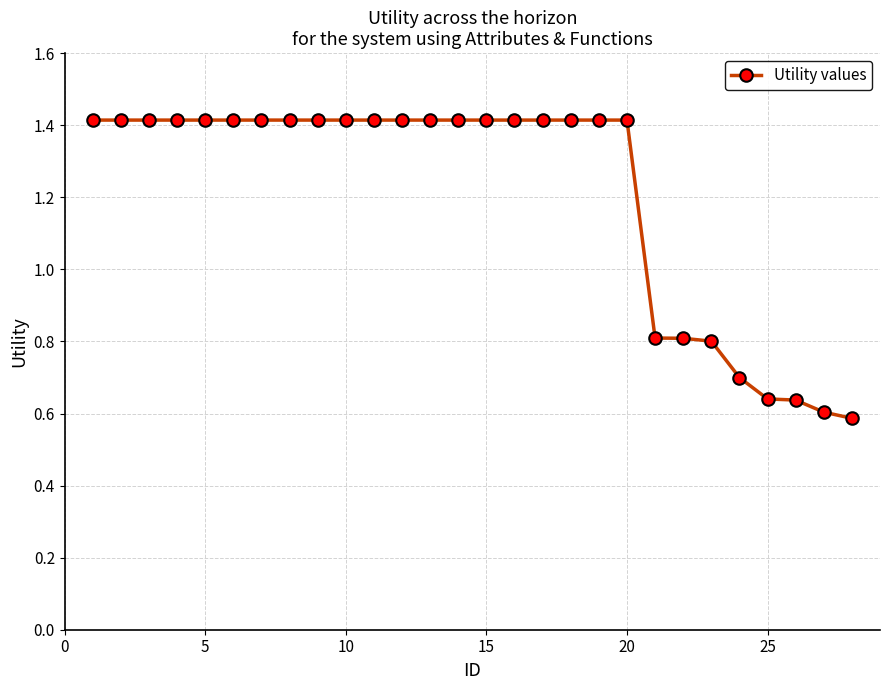

What is the greatest value displayed?

1.4